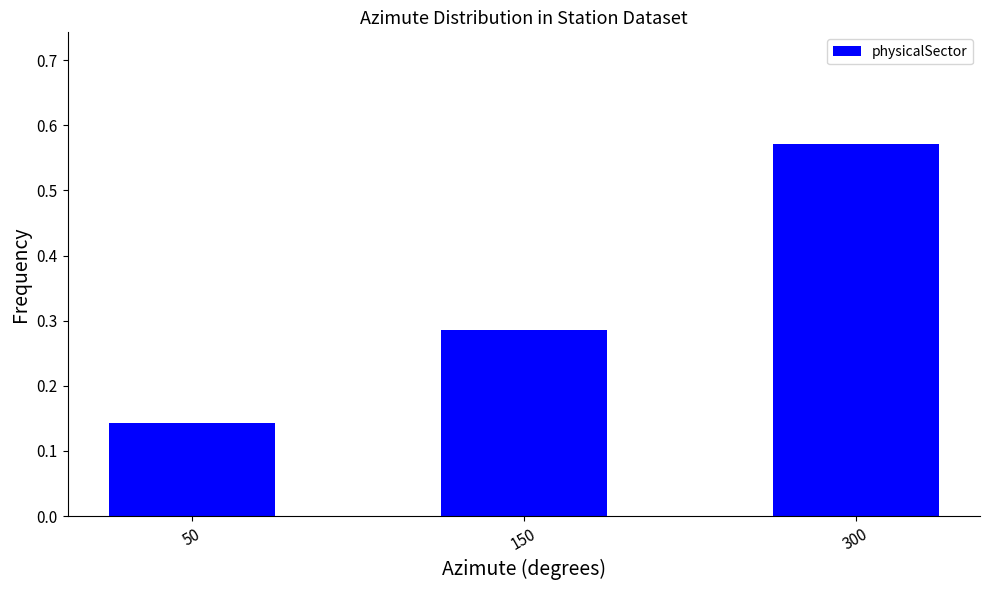

How many bars are there in total?

3